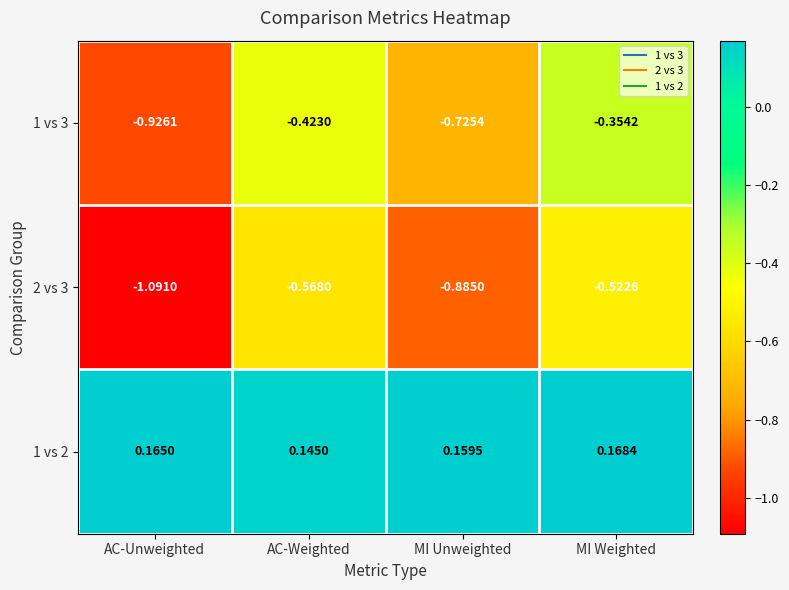

List the series in order of their peak value, lowest first.

2 vs 3, 1 vs 3, 1 vs 2